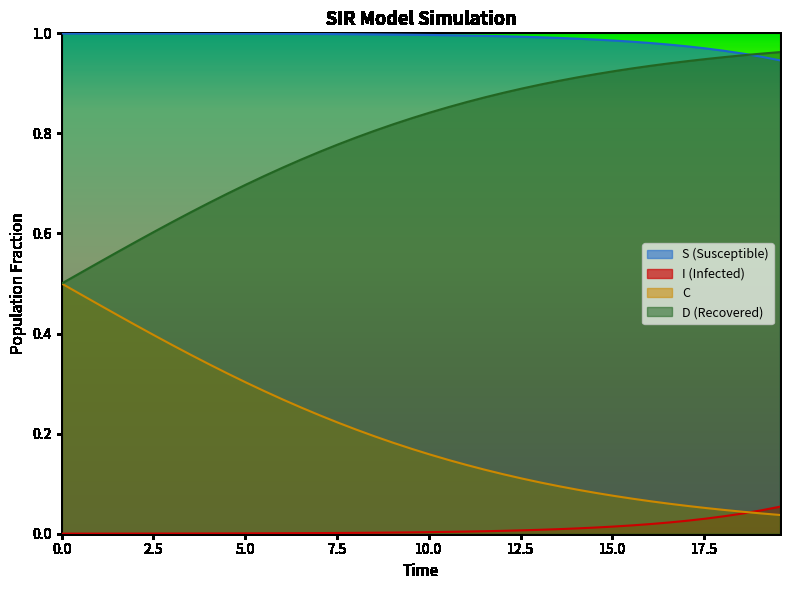

Reading left to right, transcribe all the data shown in this chart.

S: 1.0	1.0	1.0	1.0	1.0	1.0	1.0	1.0	1.0	1.0	1.0	1.0	1.0	1.0	1.0	1.0	1.0	1.0	1.0	1.0	1.0	1.0	1.0	1.0	1.0	1.0	1.0	1.0	1.0	1.0	1.0	1.0	1.0	1.0	1.0	1.0	1.0	1.0	1.0	0.9
I: 0.0	0.0	0.0	0.0	0.0	0.0	0.0	0.0	0.0	0.0	0.0	0.0	0.0	0.0	0.0	0.0	0.0	0.0	0.0	0.0	0.0	0.0	0.0	0.0	0.0	0.0	0.0	0.0	0.0	0.0	0.0	0.0	0.0	0.0	0.0	0.0	0.0	0.0	0.0	0.1
C: 0.5	0.5	0.5	0.4	0.4	0.4	0.4	0.4	0.3	0.3	0.3	0.3	0.3	0.3	0.2	0.2	0.2	0.2	0.2	0.2	0.2	0.1	0.1	0.1	0.1	0.1	0.1	0.1	0.1	0.1	0.1	0.1	0.1	0.1	0.1	0.1	0.0	0.0	0.0	0.0
D: 0.5	0.5	0.5	0.6	0.6	0.6	0.6	0.6	0.7	0.7	0.7	0.7	0.7	0.7	0.8	0.8	0.8	0.8	0.8	0.8	0.8	0.9	0.9	0.9	0.9	0.9	0.9	0.9	0.9	0.9	0.9	0.9	0.9	0.9	0.9	0.9	1.0	1.0	1.0	1.0